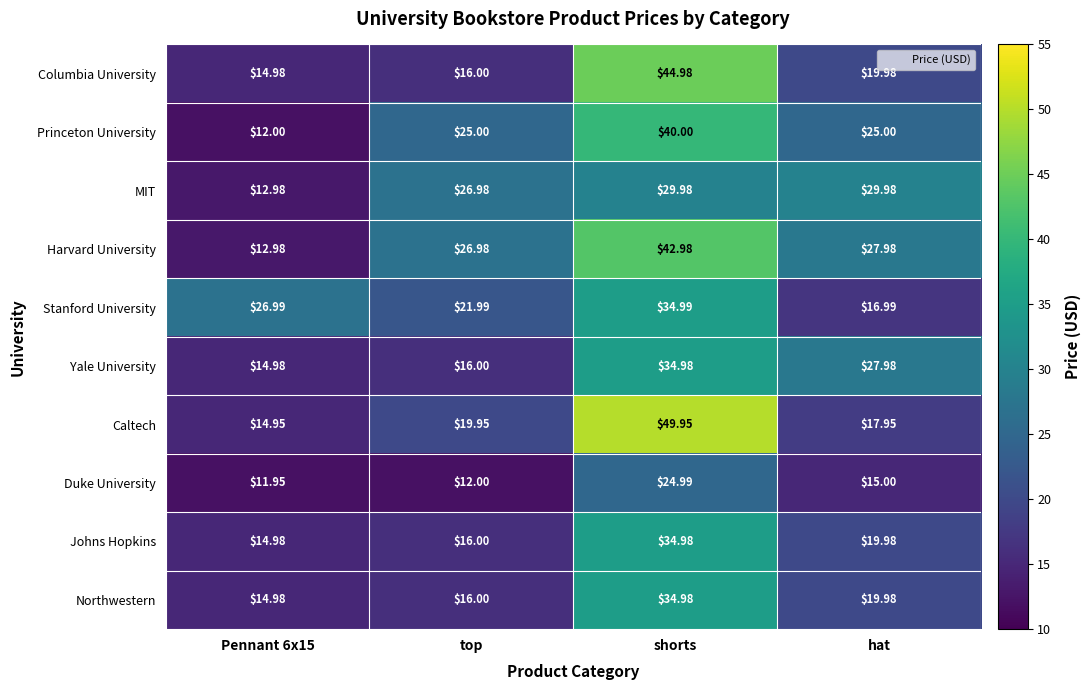

Where is Johns Hopkins nearest to the value 24?

hat